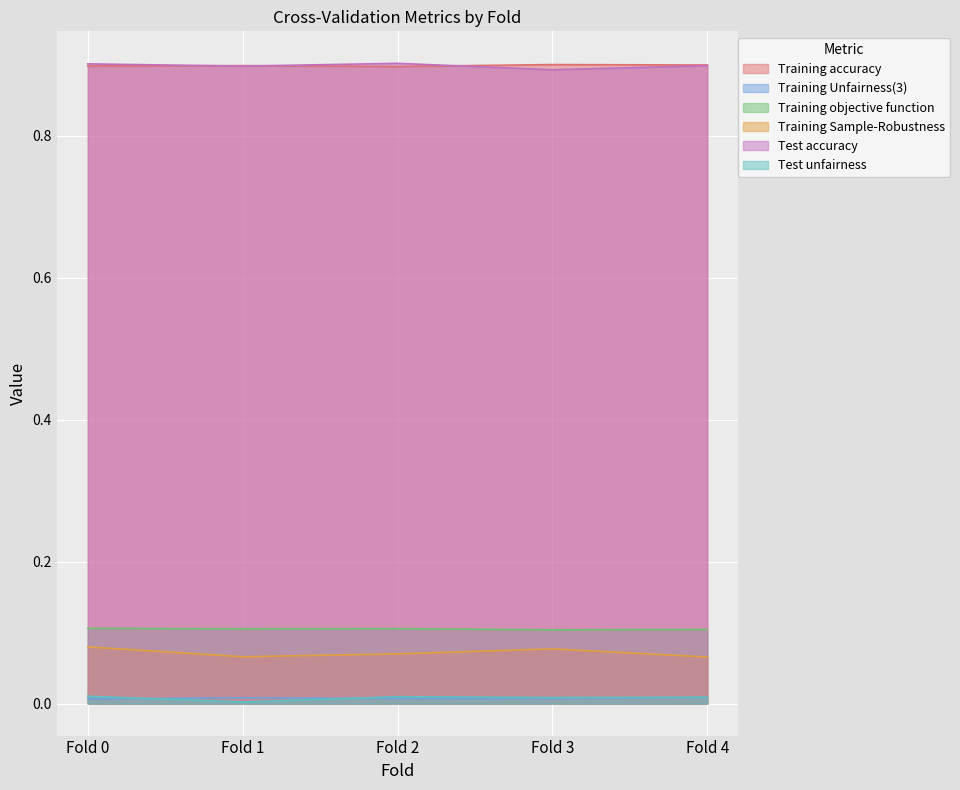

How many Training Sample-Robustness values are between 0 and 1?

5